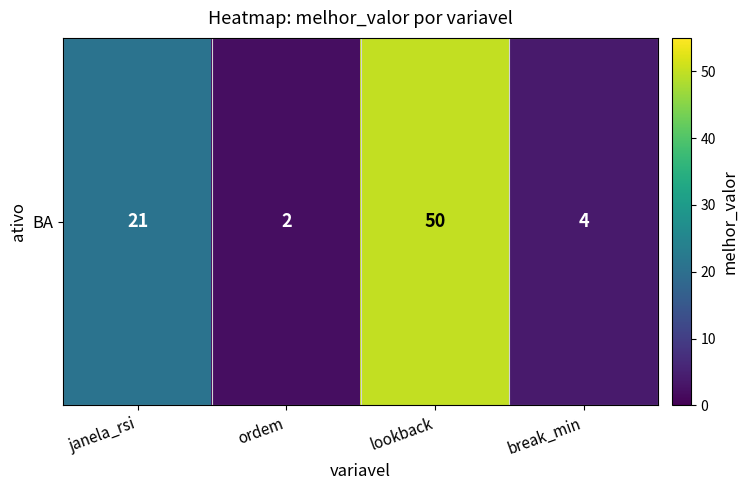

What is the ratio of the value at break_min to the value at ordem?

2.0